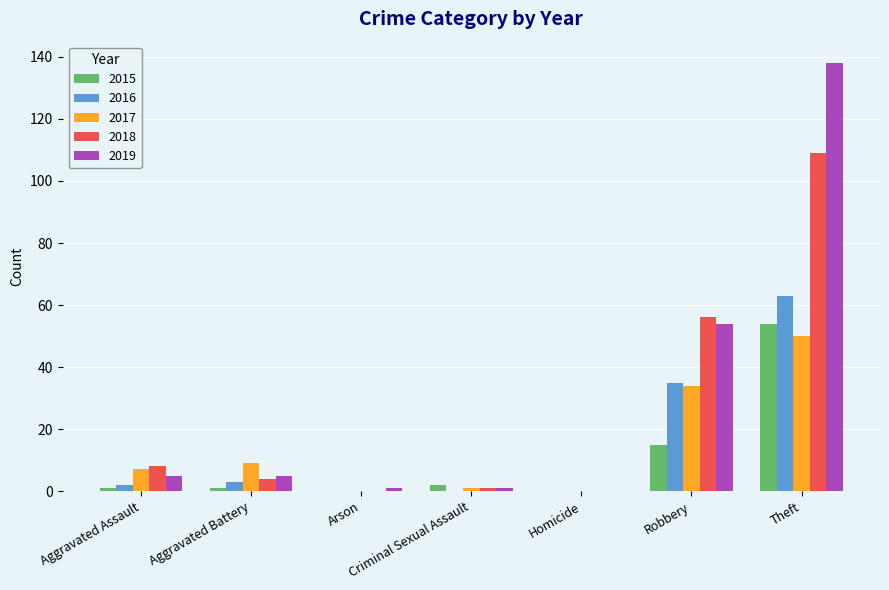

Is it true that 2017 equals 2 at Aggravated Battery?

False